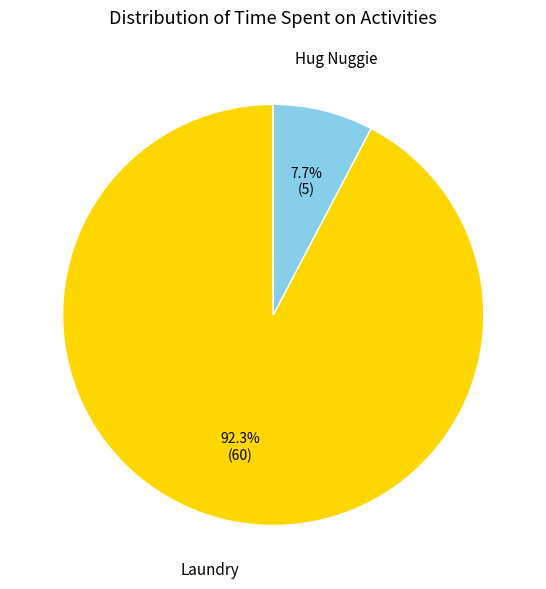

Is it true that Laundry is 99% of the pie?

False